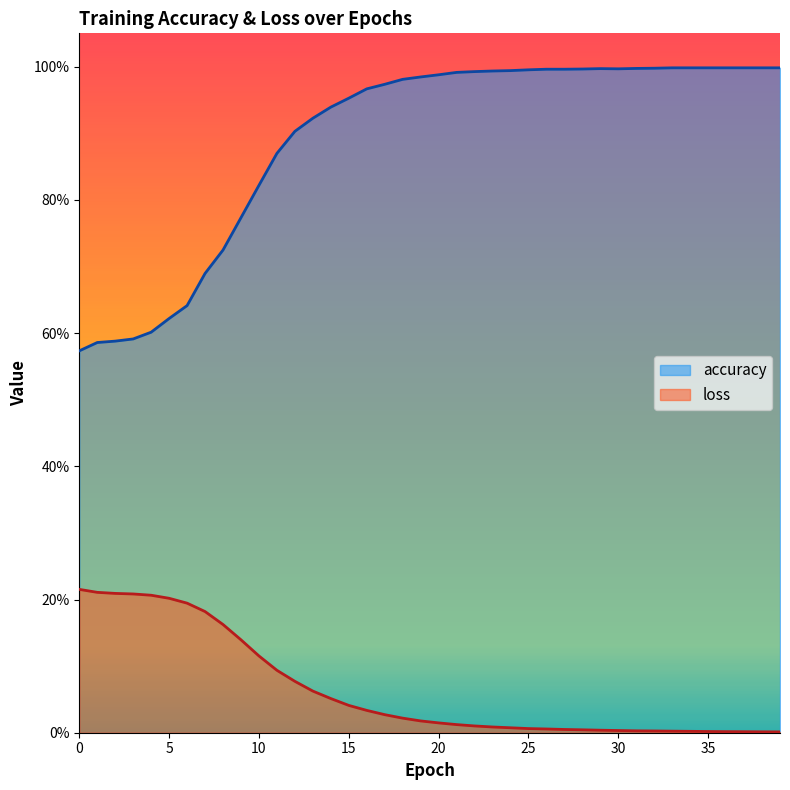

How many lines are shown in the chart?

2